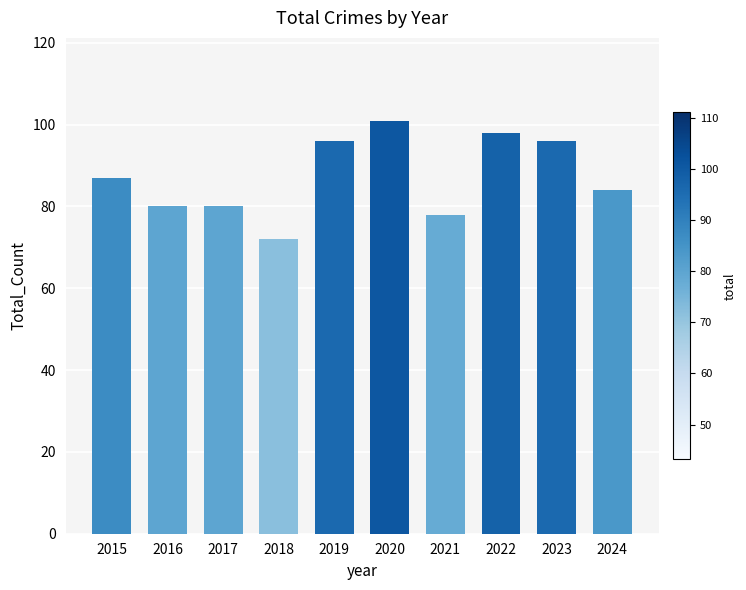

What is the sum of the values at 2022 and 2018?

170